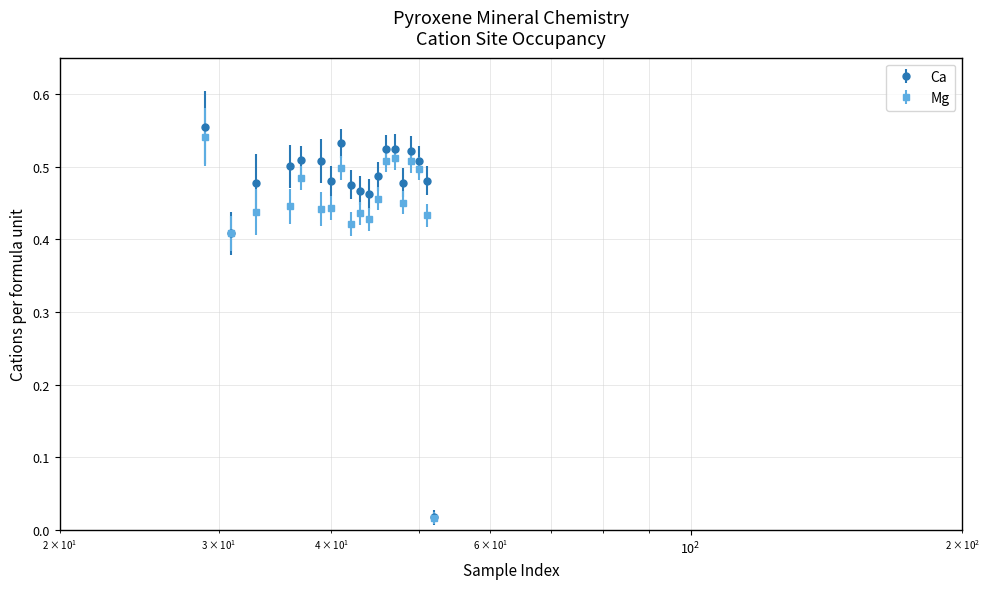

At how many categories does at least one series exceed 0?

19